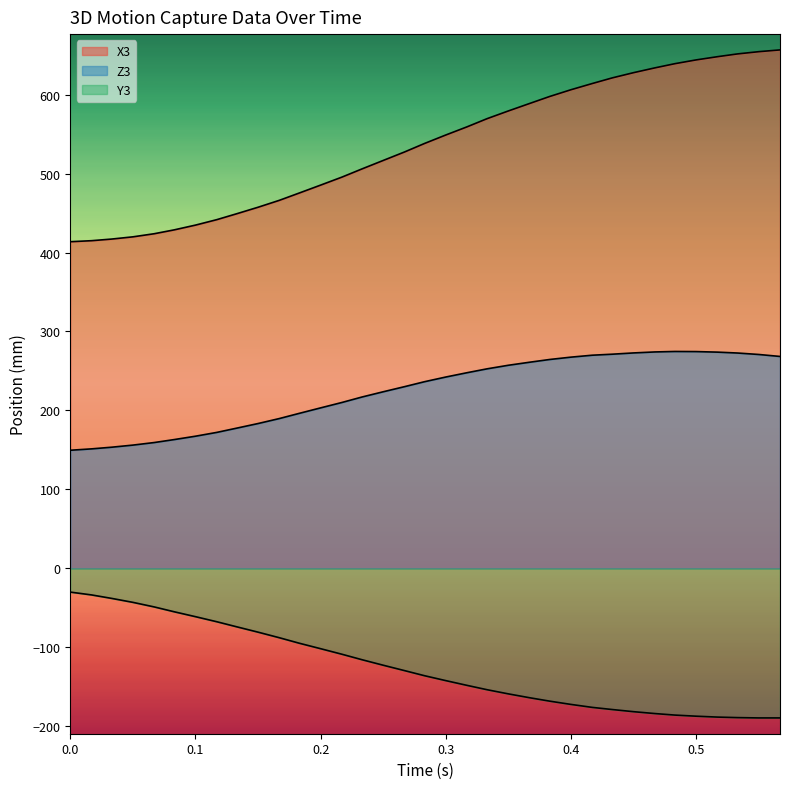

Is it true that X3 equals 186.9 at 0.3?

False